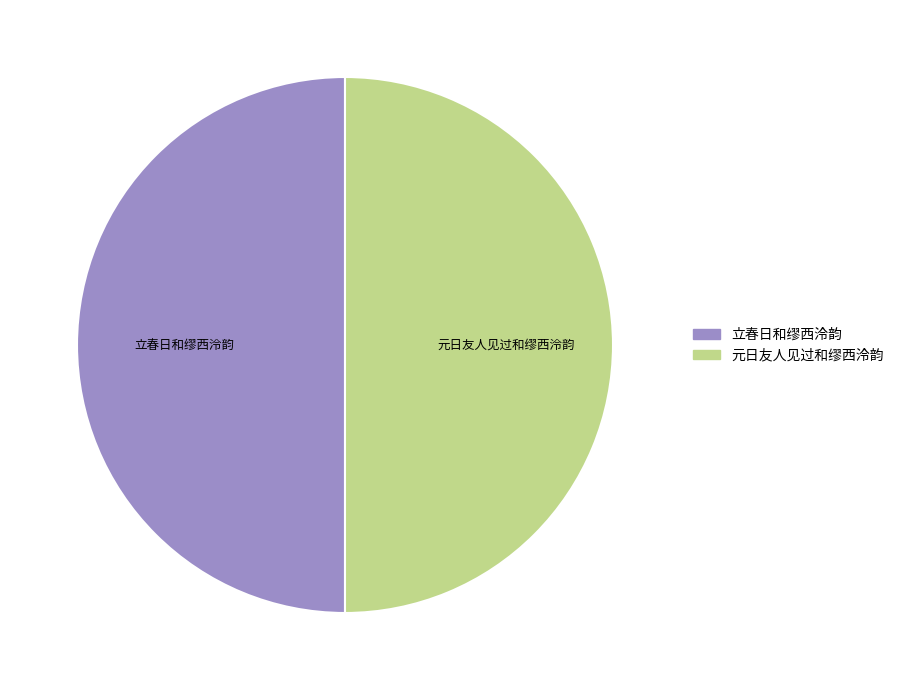

True or false: 元日友人见过和缪西泠韵 accounts for 50% of the total.

True